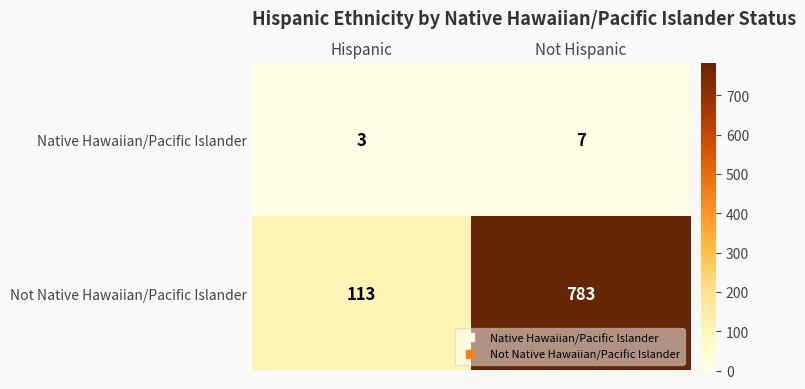

Which series changed the most between Hispanic and Not Hispanic?

Not Native Hawaiian/Pacific Islander